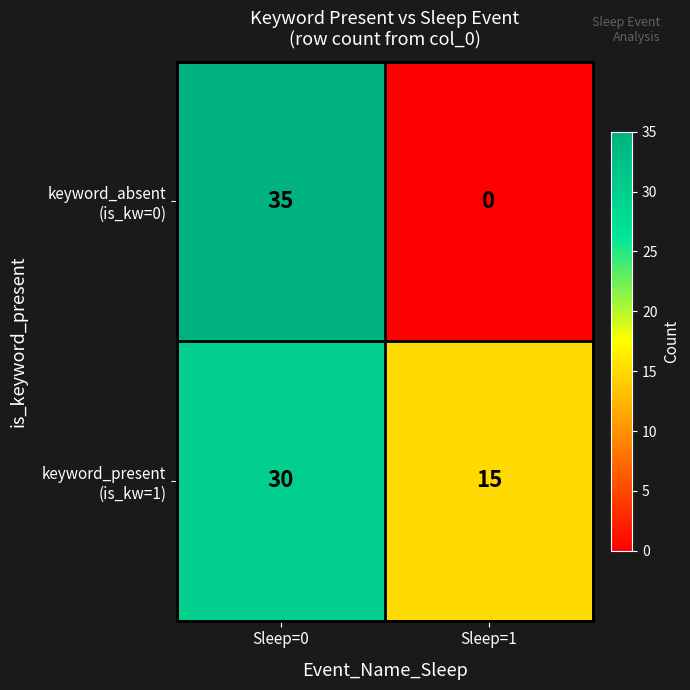

At which category is the sum across all series the highest?

Sleep=0